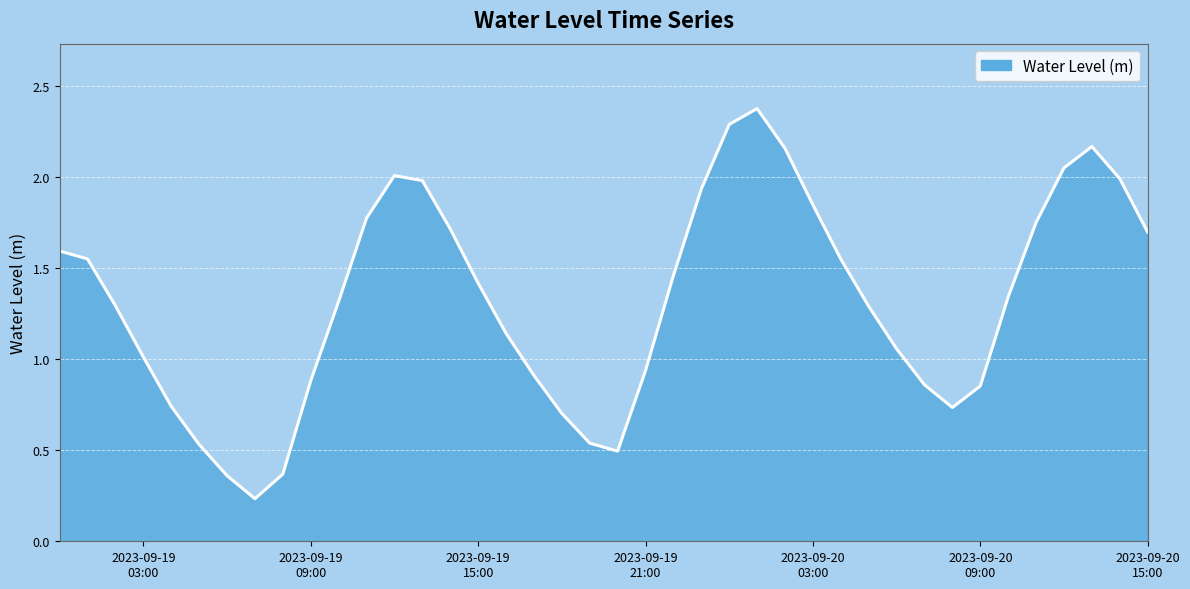

What is the greatest value displayed?

2.4